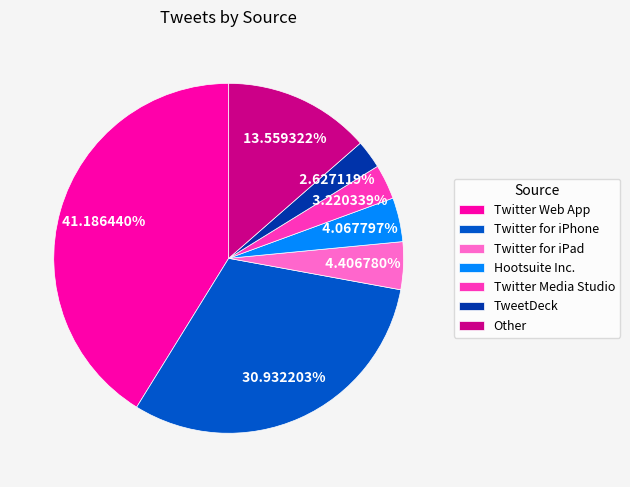

To the nearest percent, what is the difference between the Twitter Media Studio and TweetDeck slice percentages?

1%